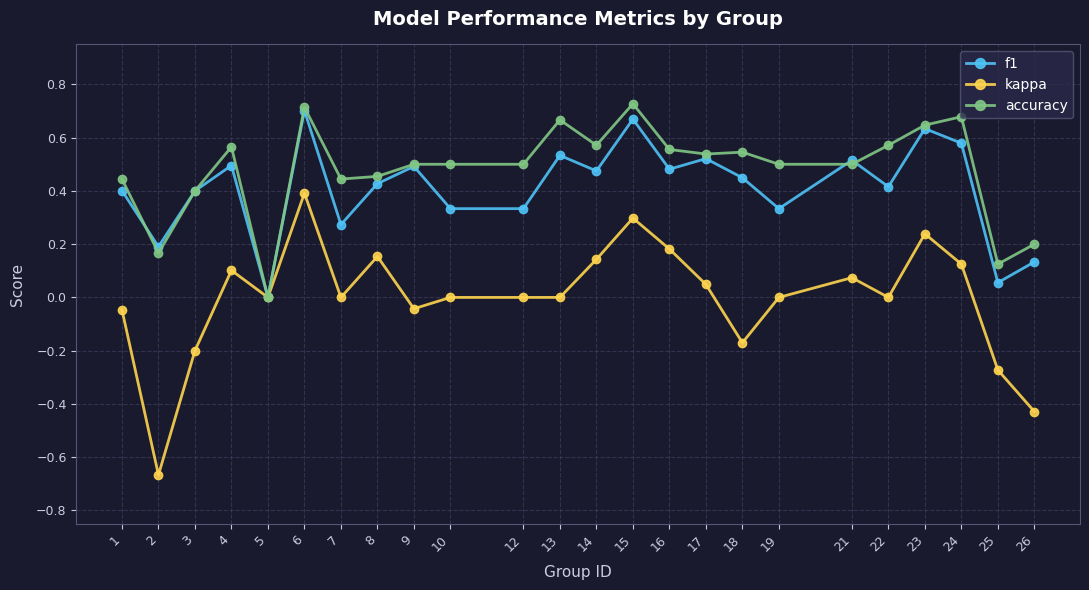

At which label does accuracy reach its minimum?

5